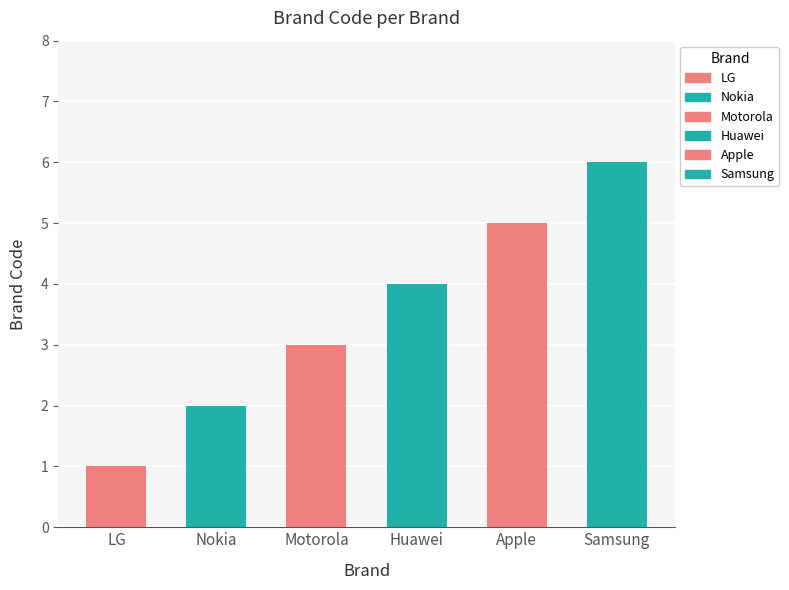

How many data points are above 4?

2